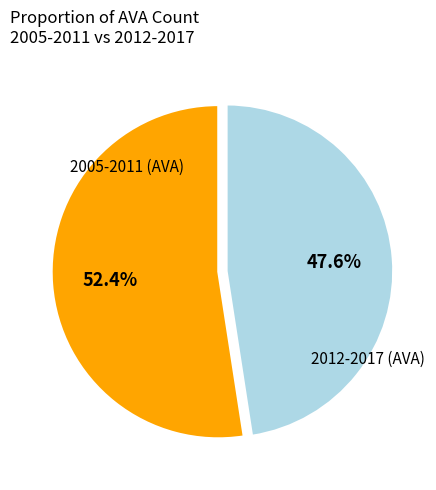

Does any single category account for the majority?

Yes